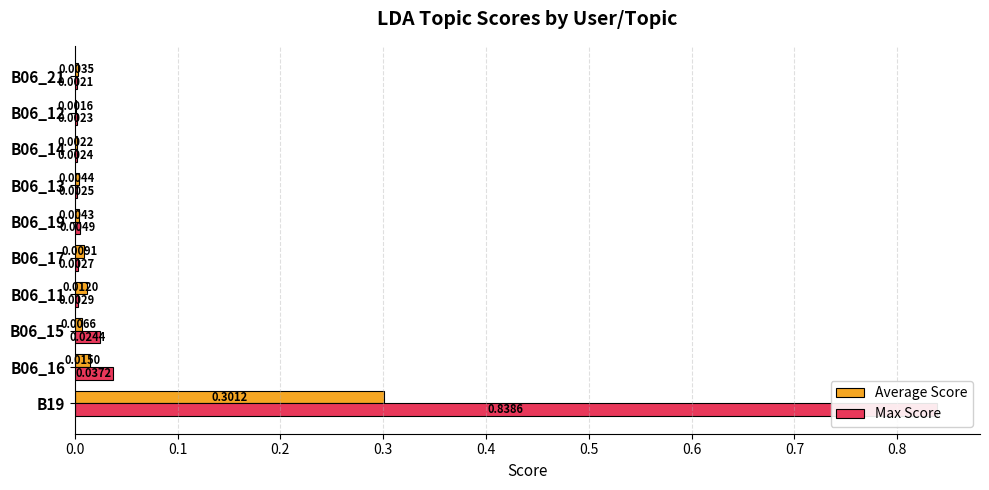

Which series changed the most between 0.2 and 0.4?

Max Score